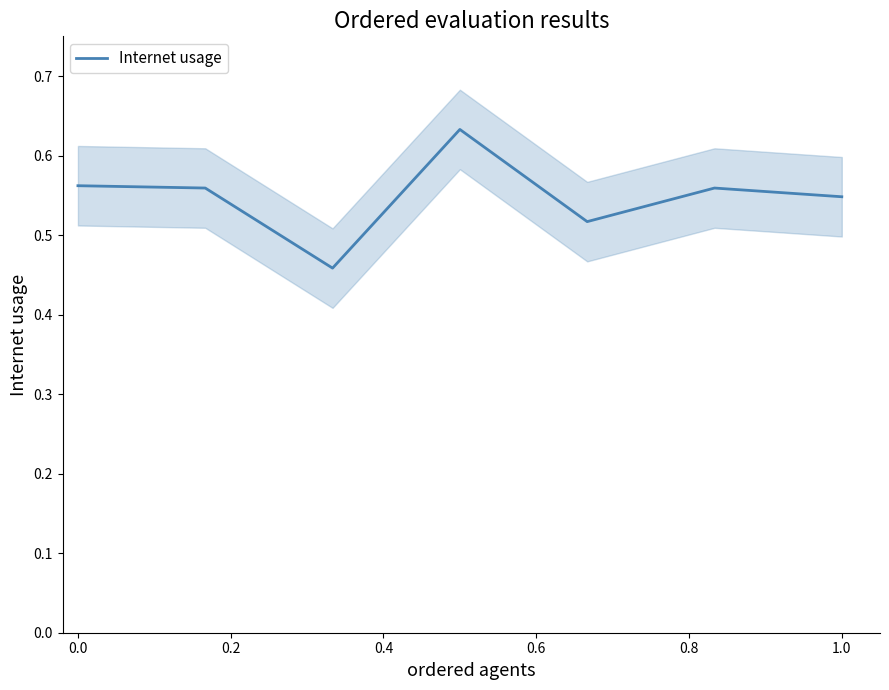

How many points are higher than both their immediate neighbors (excluding endpoints)?

2